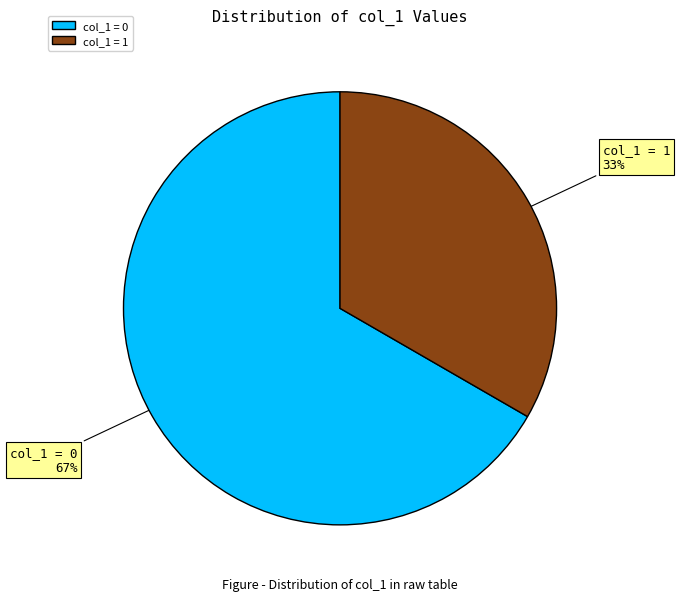

Is there a majority slice in this chart?

Yes